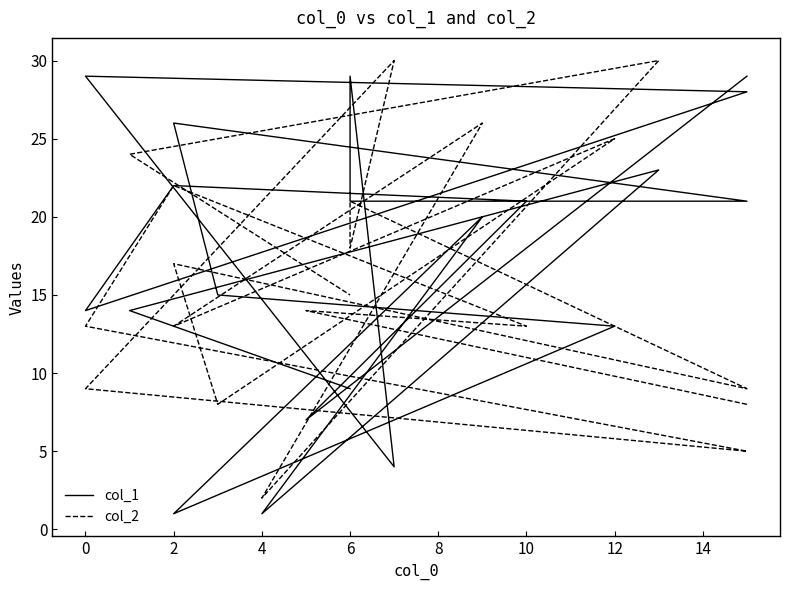

Is it true that col_2 equals 38 at 18?

False